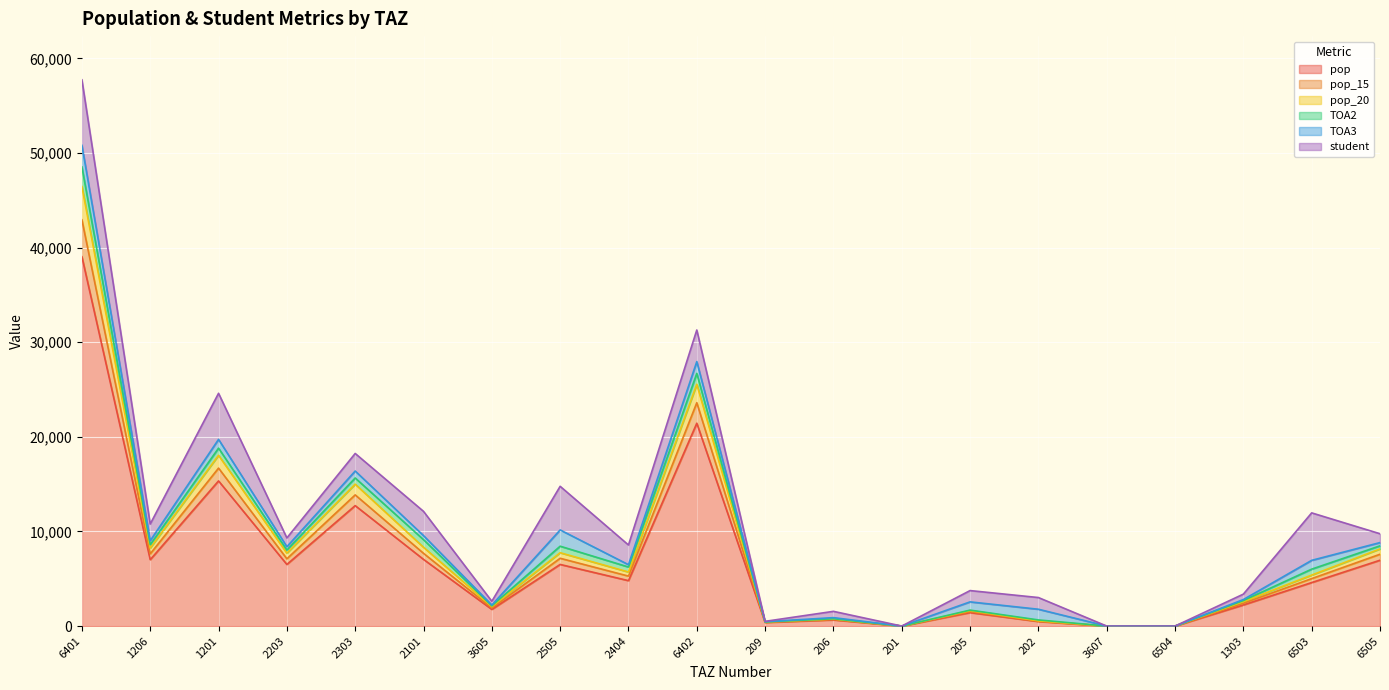

At which category is the sum across all series the highest?

6401